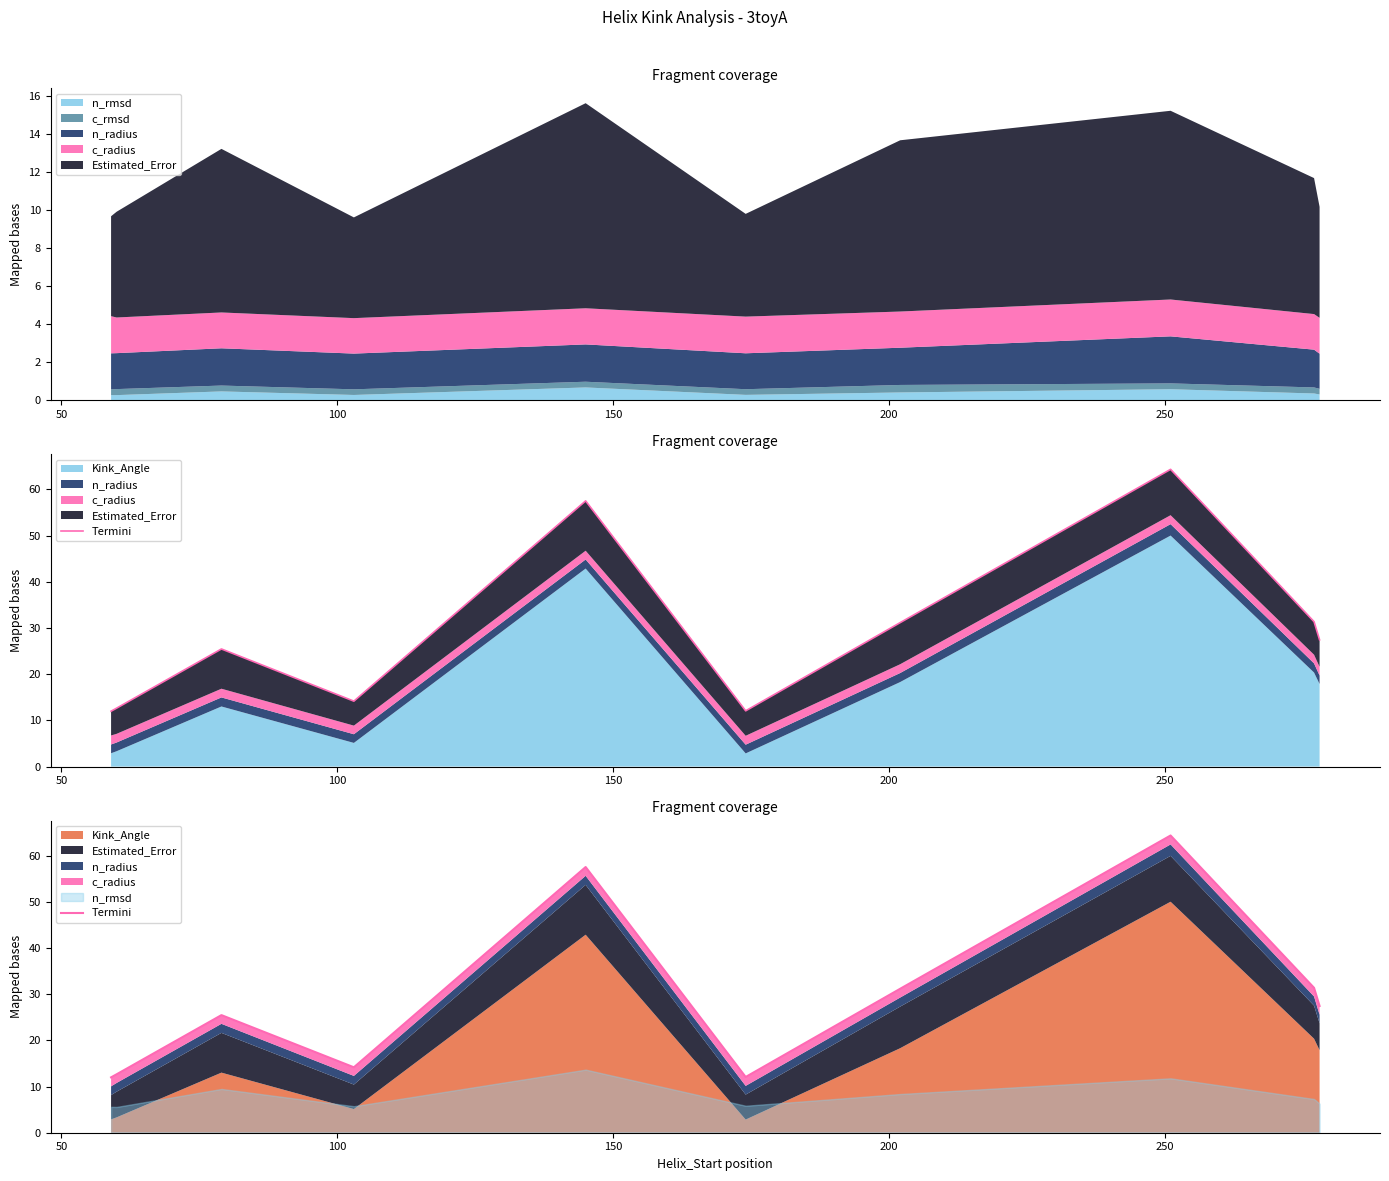

How many values exceed 27?

5